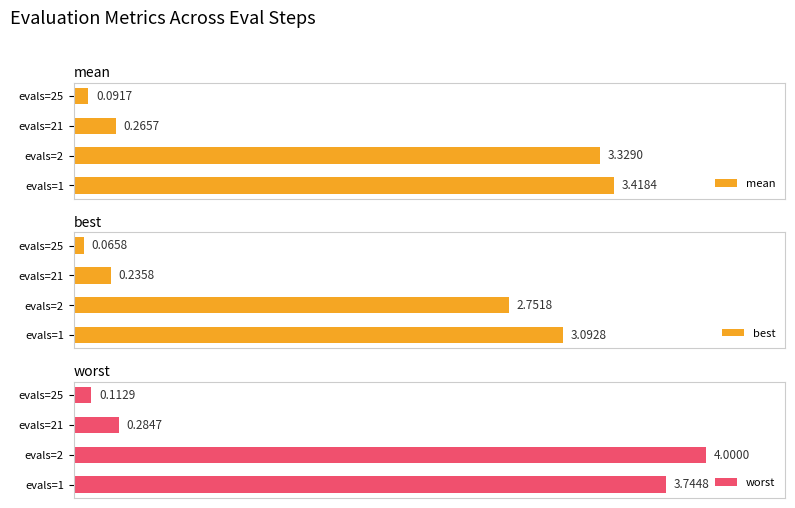

Does the chart contain stacked bars?

No